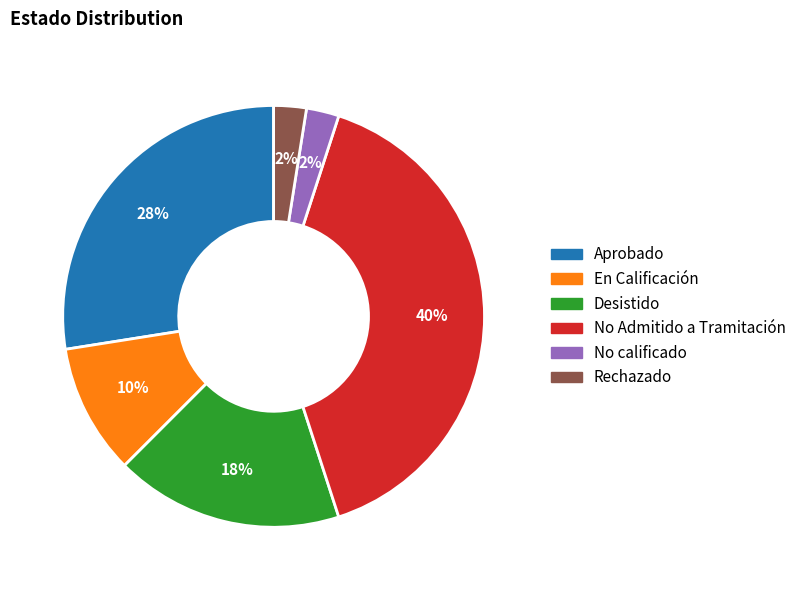

To the nearest percent, what portion does En Calificación represent?

10%